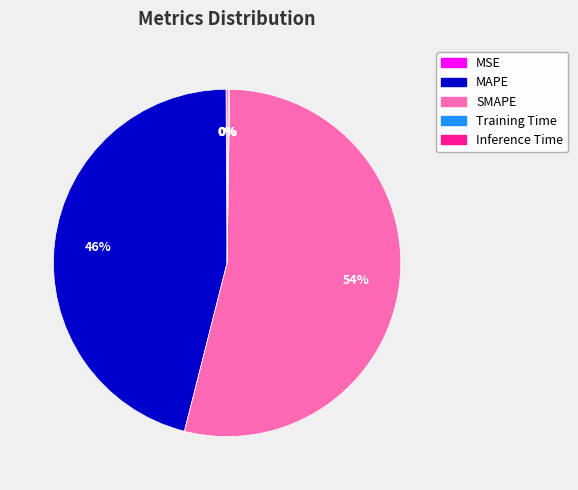

The SMAPE slice represents 60% of the pie. True or false?

False